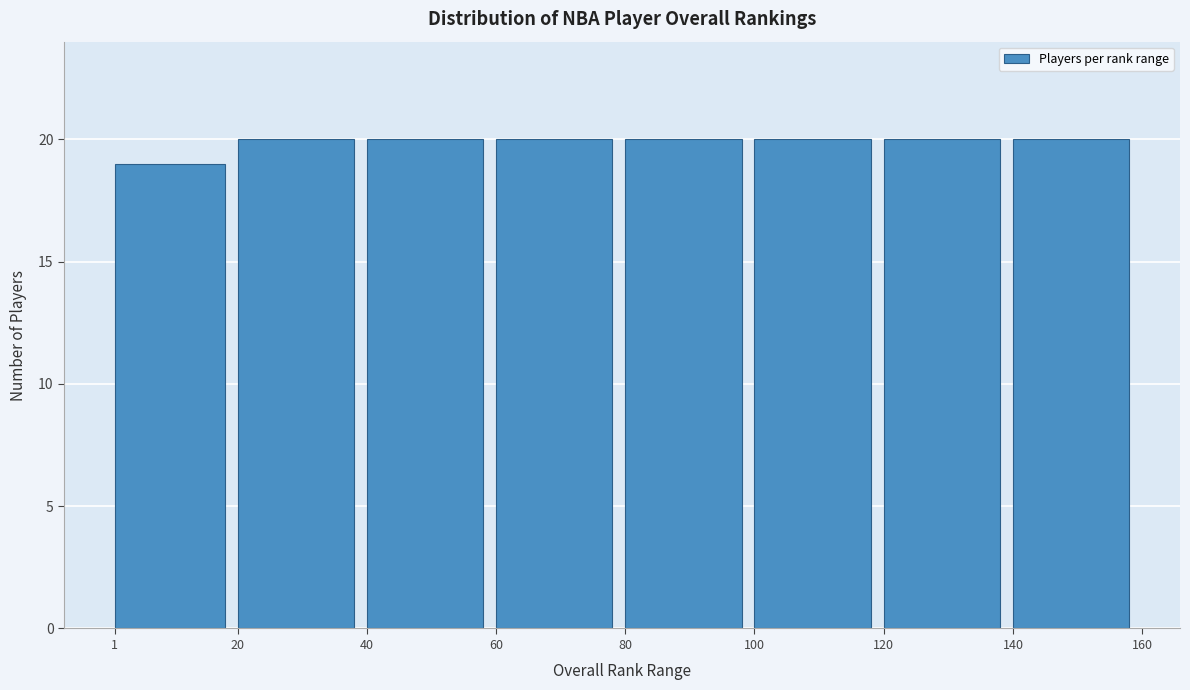

Reading left to right, list every bar in this chart as the range it spans on the x-axis followed by its height. The values are not printed on the chart, so give them approximately, as read against the axis.

1 to 20: 19
20 to 40: 20
40 to 60: 20
60 to 80: 20
80 to 100: 20
100 to 120: 20
120 to 140: 20
140 to 160: 20